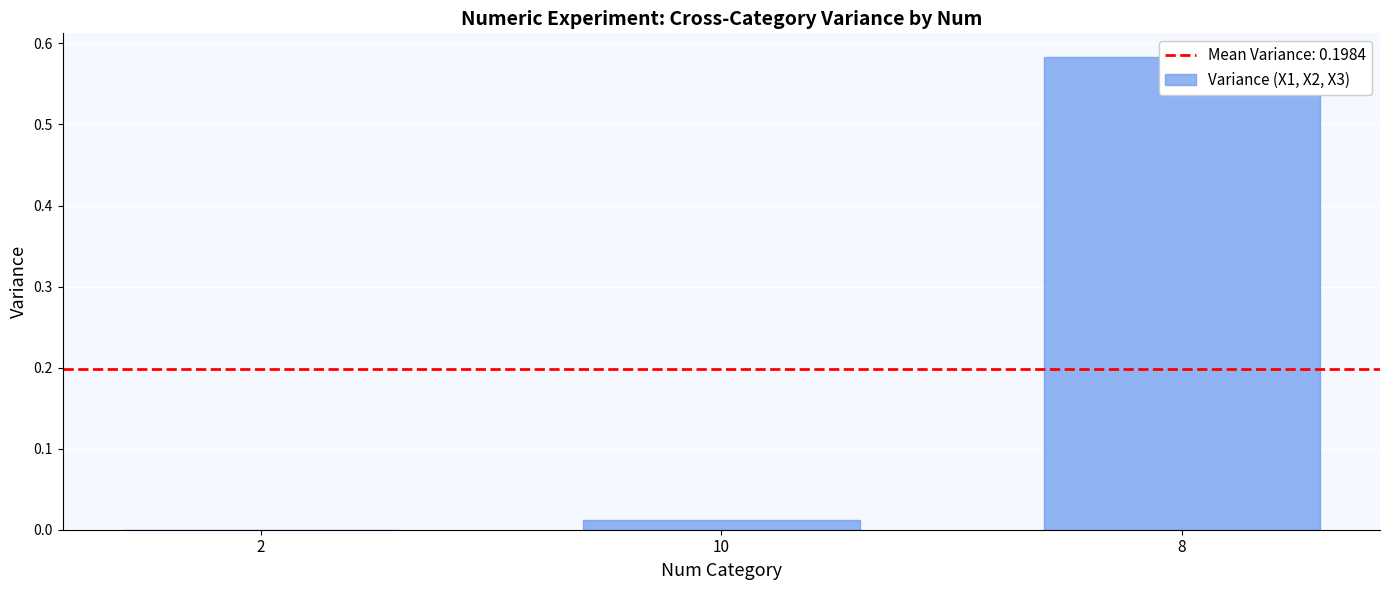

Reading left to right, list all the values displayed in this chart.

0.0	0.0	0.6